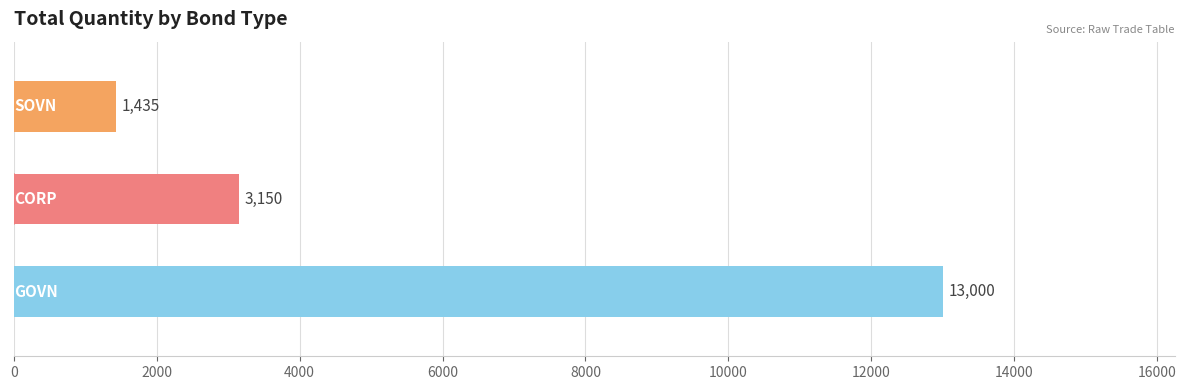

How many distinct data groups are displayed?

1